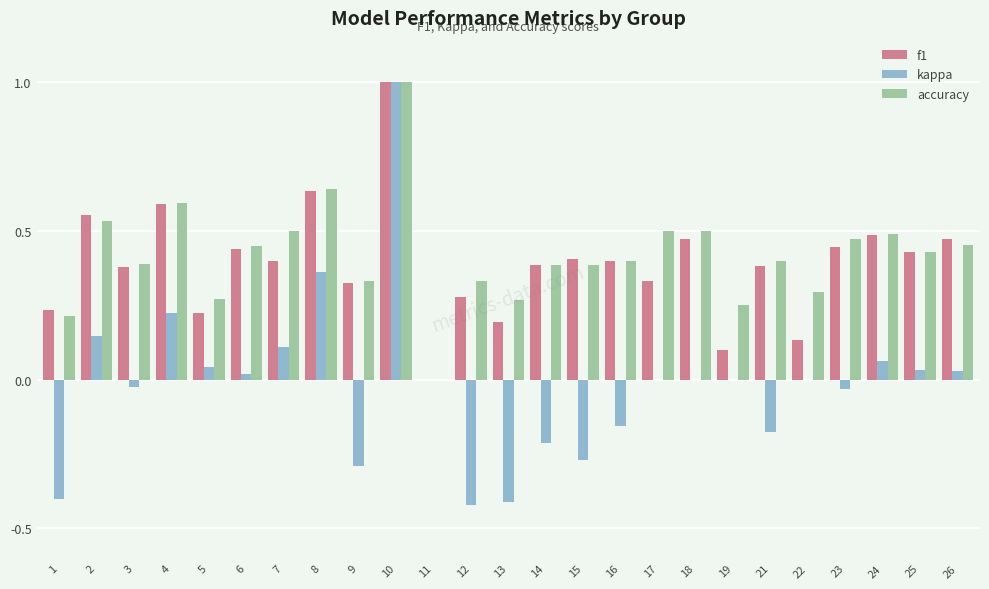

What is the sum of all f1 values?

9.7